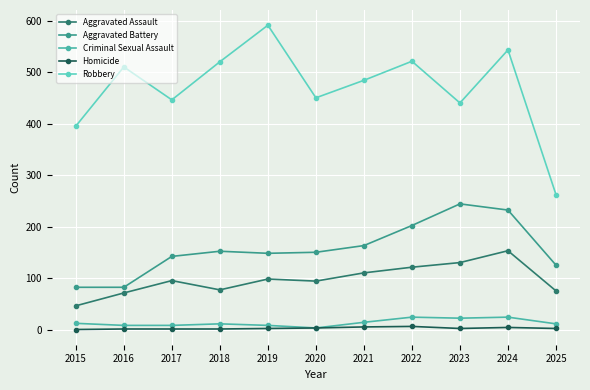

True or false: Homicide and Aggravated Battery cross at least once.

False